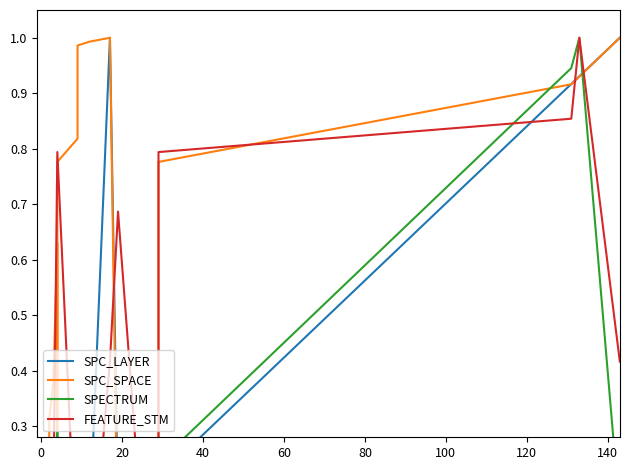

Does the chart display data point markers on the line(s)?

No